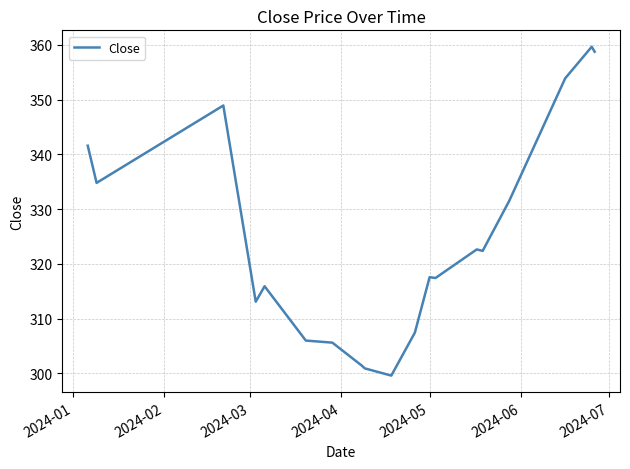

What is the maximum value shown in the chart?

359.6